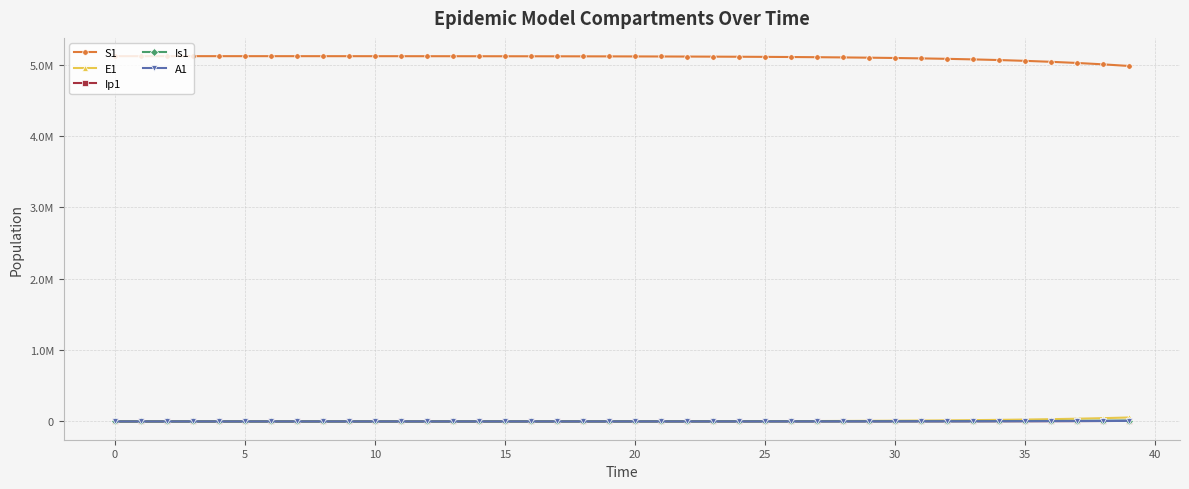

Does the chart have visible grid lines?

Yes